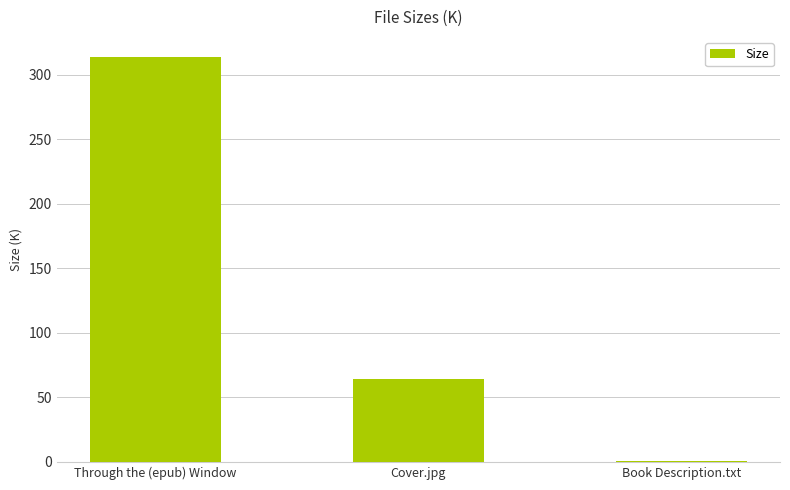

Reading right to left, list all the values displayed in this chart.

1.1	63.9	313.8